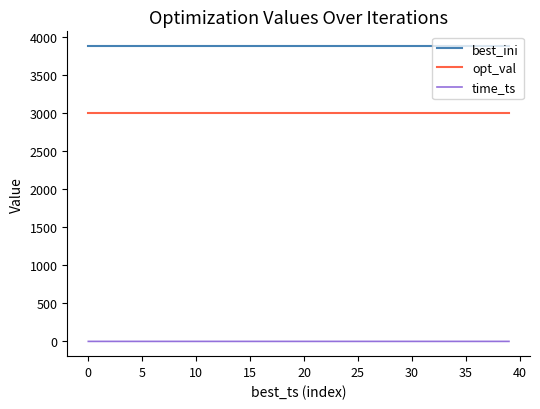

Which series has the largest range (max minus min)?

time_ts